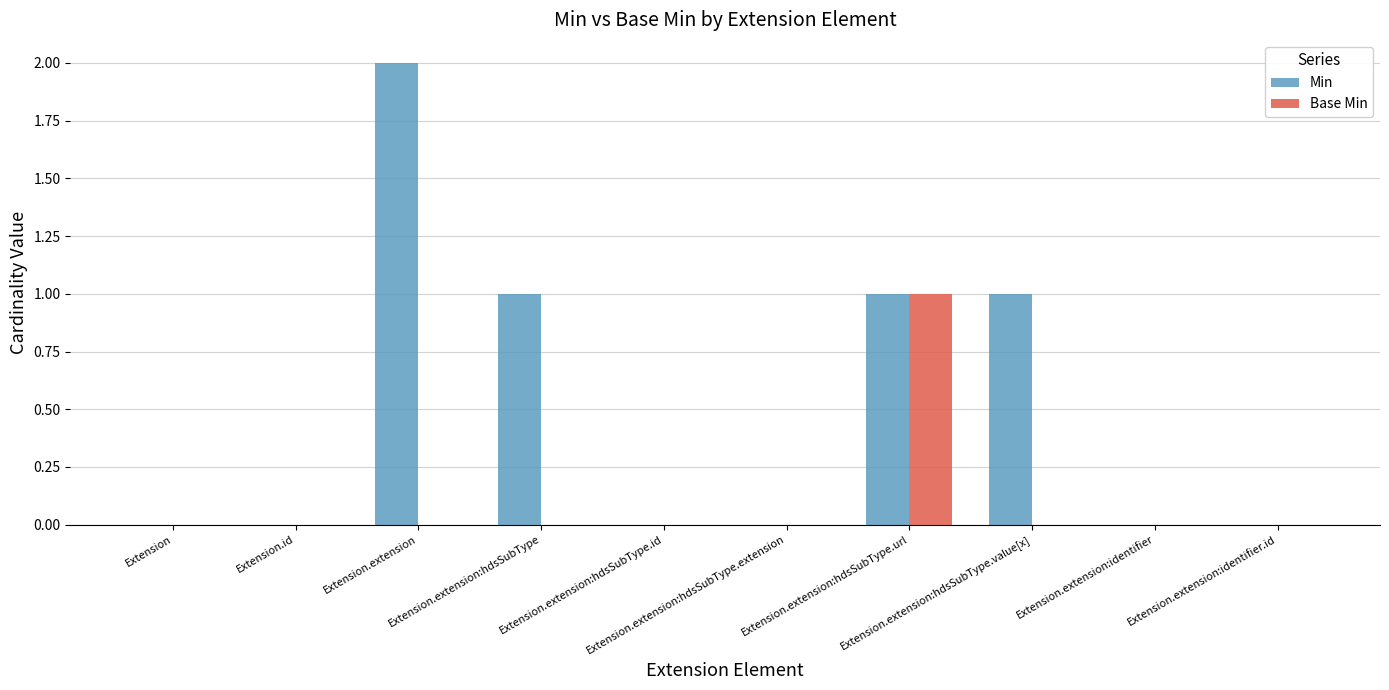

Which series has the largest total across all categories?

Min